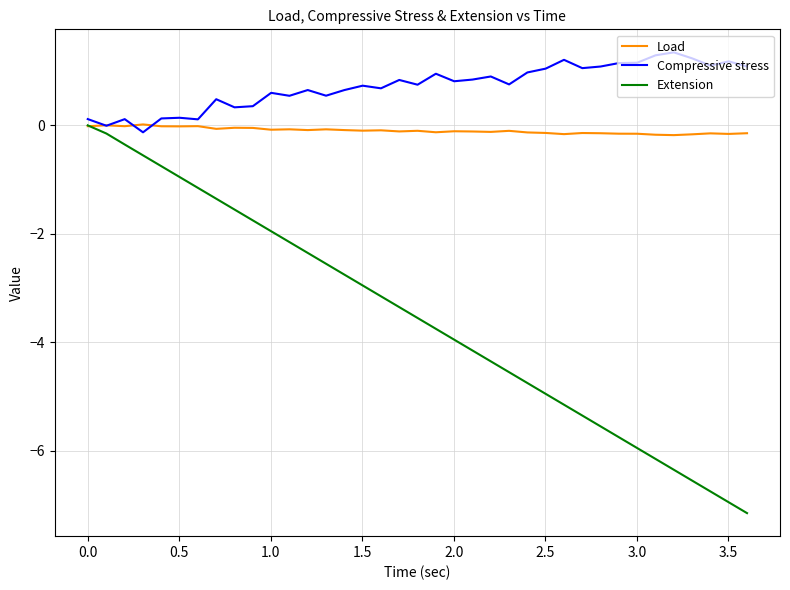

List the series in order of their overall mean, highest first.

Compressive stress, Load, Extension